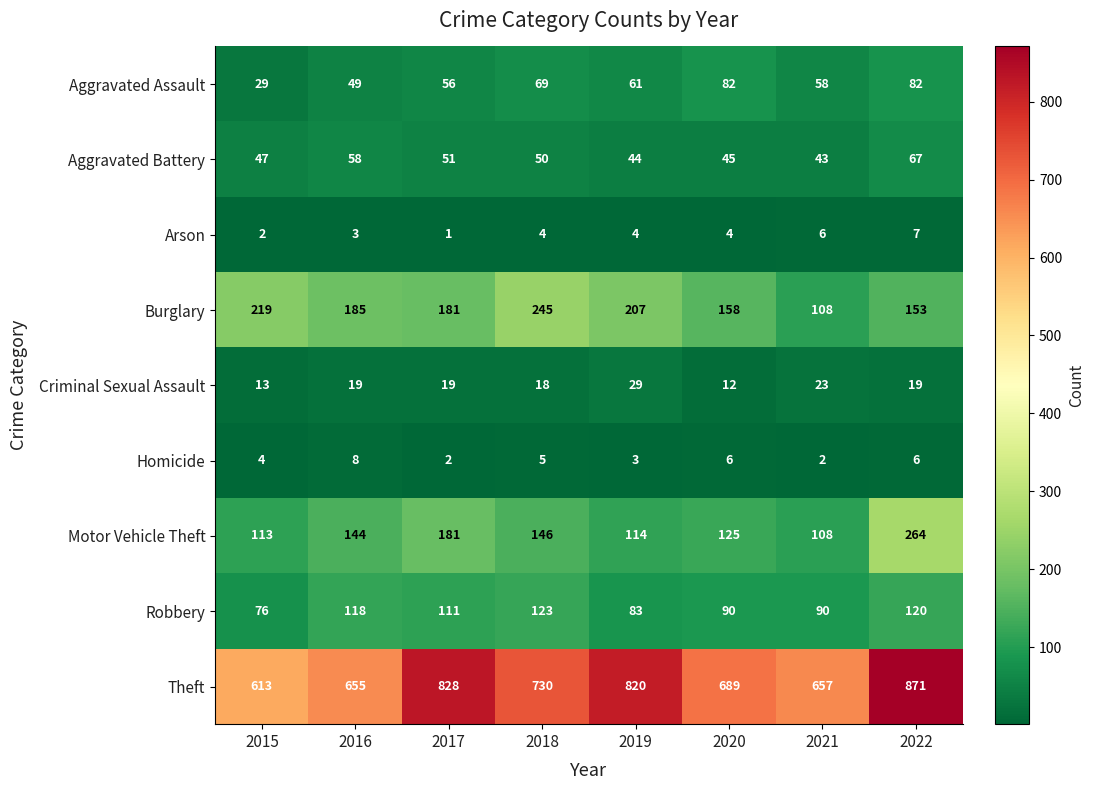

What is the greatest value displayed?

871